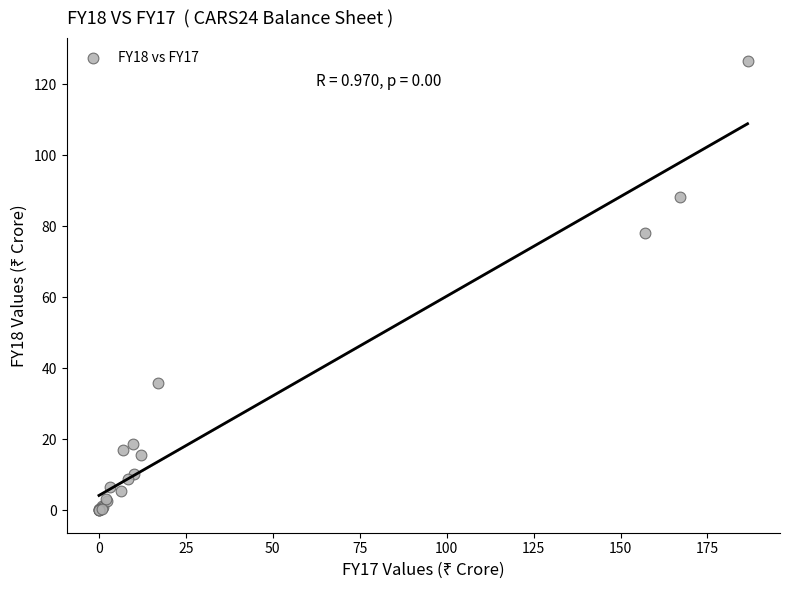

What Y value in the scatter plot is closest to 63?

78.0